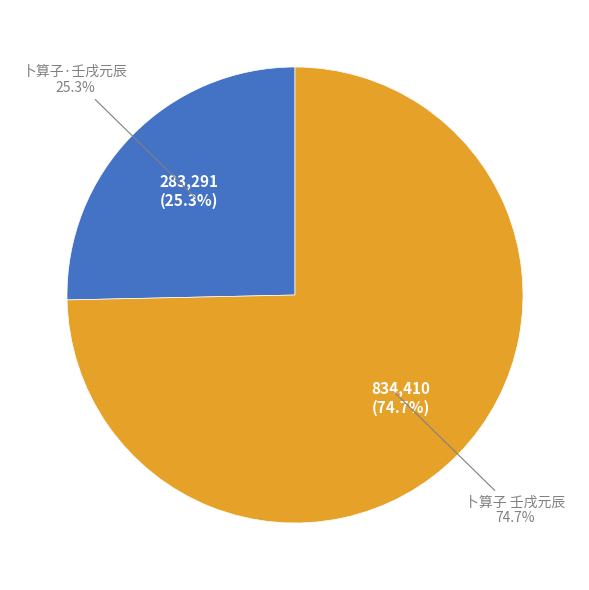

Is there a majority slice in this chart?

Yes